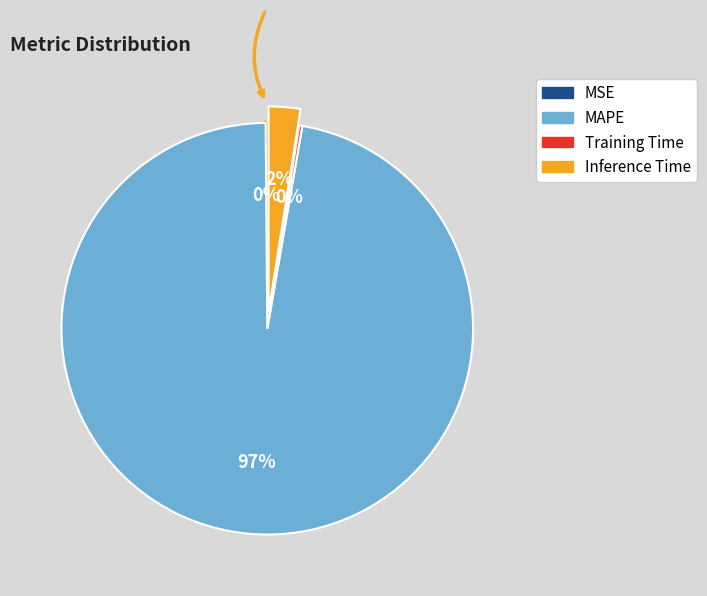

Which slice is the largest?

MAPE